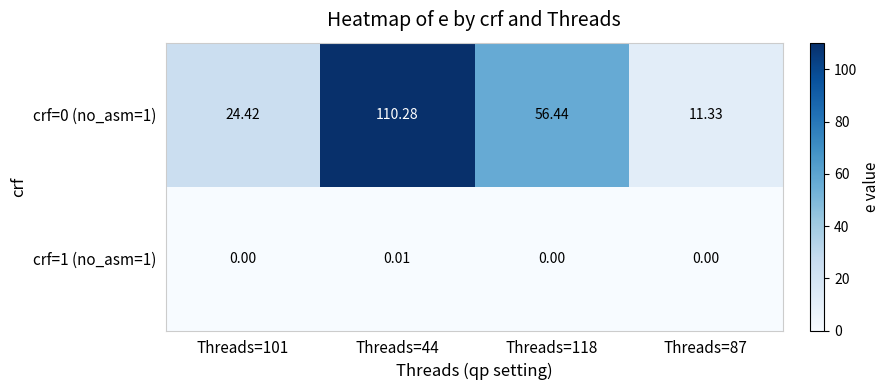

Is the value of crf=0 (no_asm=1) at Threads=118 greater than the value of crf=1 (no_asm=1) at Threads=118?

Yes